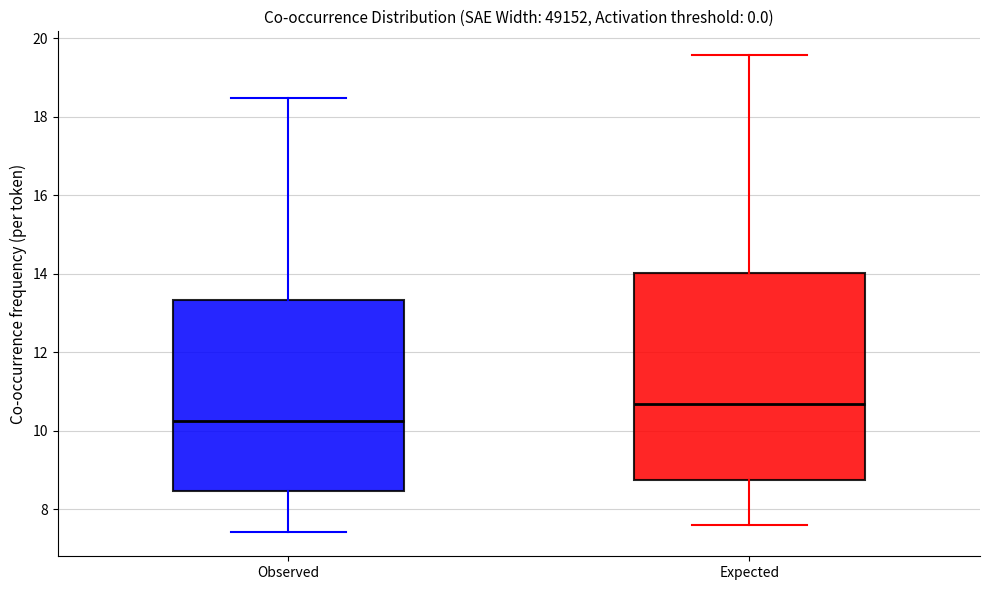

Reading left to right, transcribe this box plot: for each box, give where its median line is, the range the box spans, and where its two whiskers end, as read against the y-axis. The values are not printed on the chart, so give them approximately, as read against the axis.

Observed: median 10.2, box 8.4 to 13.4, whiskers 7.4 to 18.4
Expected: median 10.6, box 8.8 to 14.0, whiskers 7.6 to 19.6